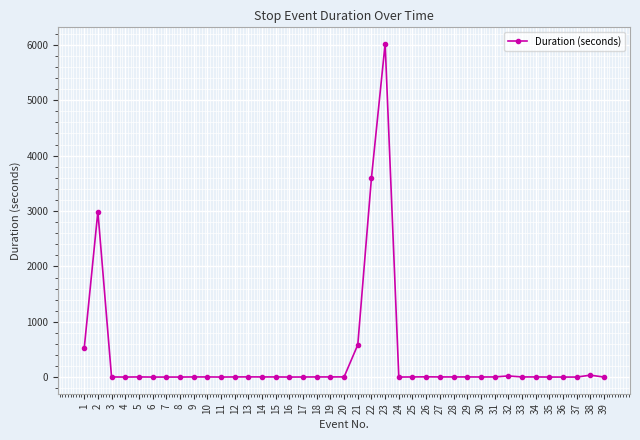

What is the change in value from 3 to 22?

+3594